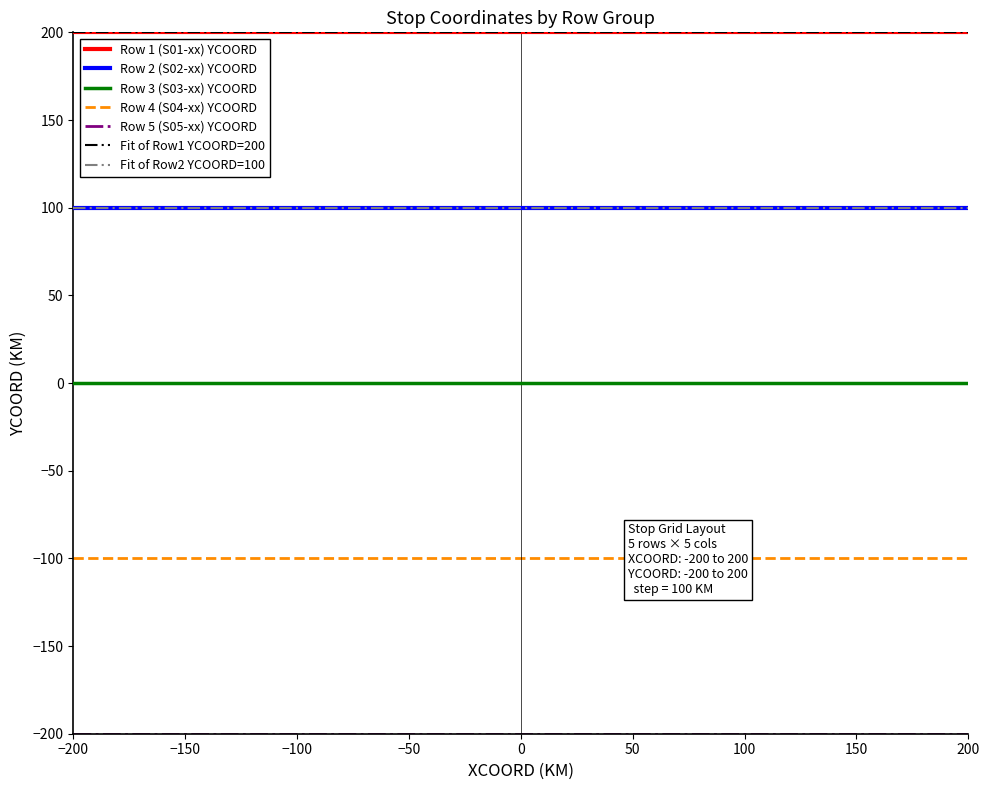

True or false: Row 1 (S01-xx) YCOORD and Row 5 (S05-xx) YCOORD intersect in this chart.

False